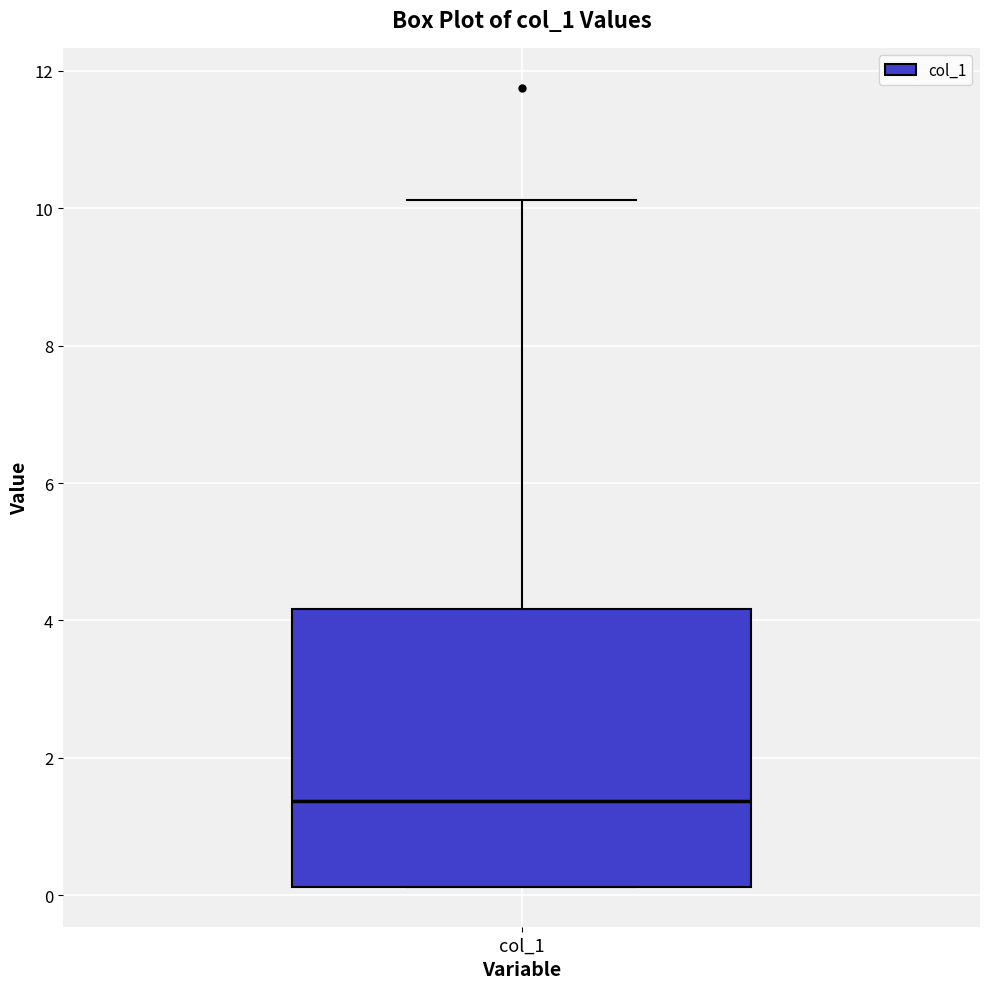

Where is the upper edge of the box for col_1 on the y-axis? The values are not printed on the chart, so give them approximately, as read against the axis.

4.2